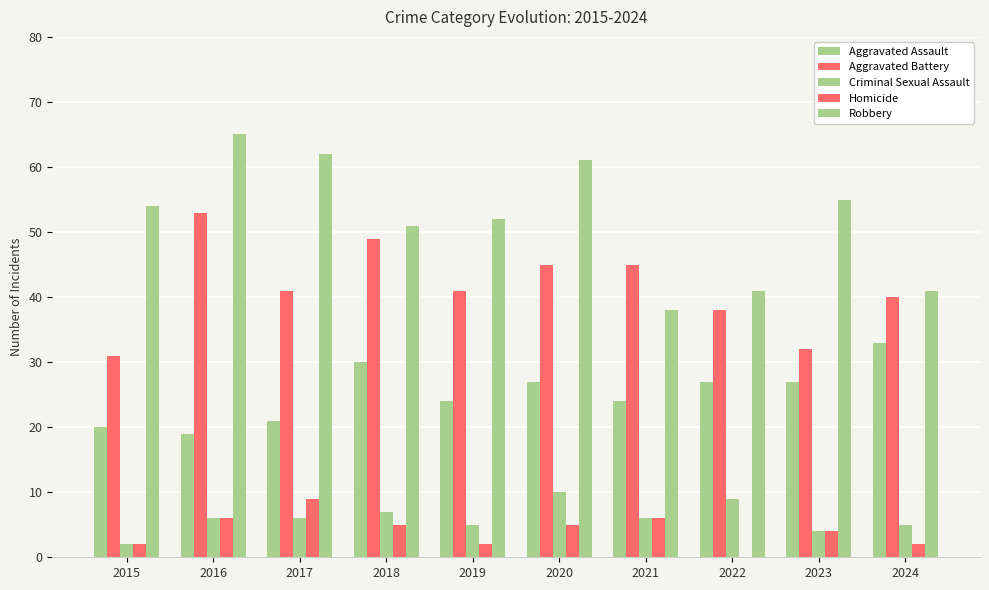

True or false: Homicide has a value of 1 at 2024.

False